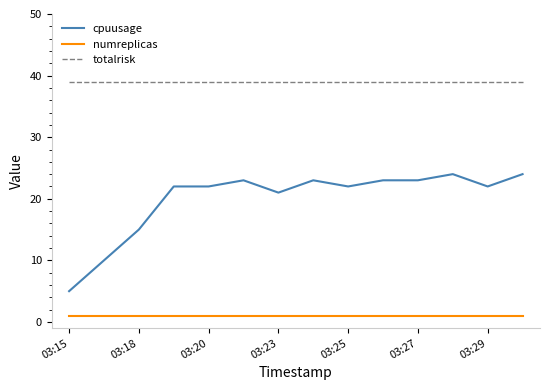

What is the maximum value for cpuusage?

24